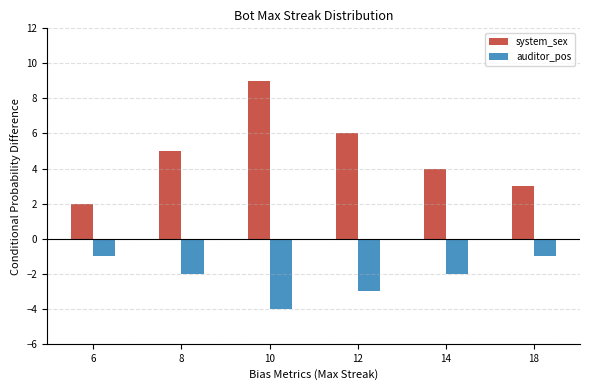

Between 6 and 8, which series saw the biggest shift?

system_sex